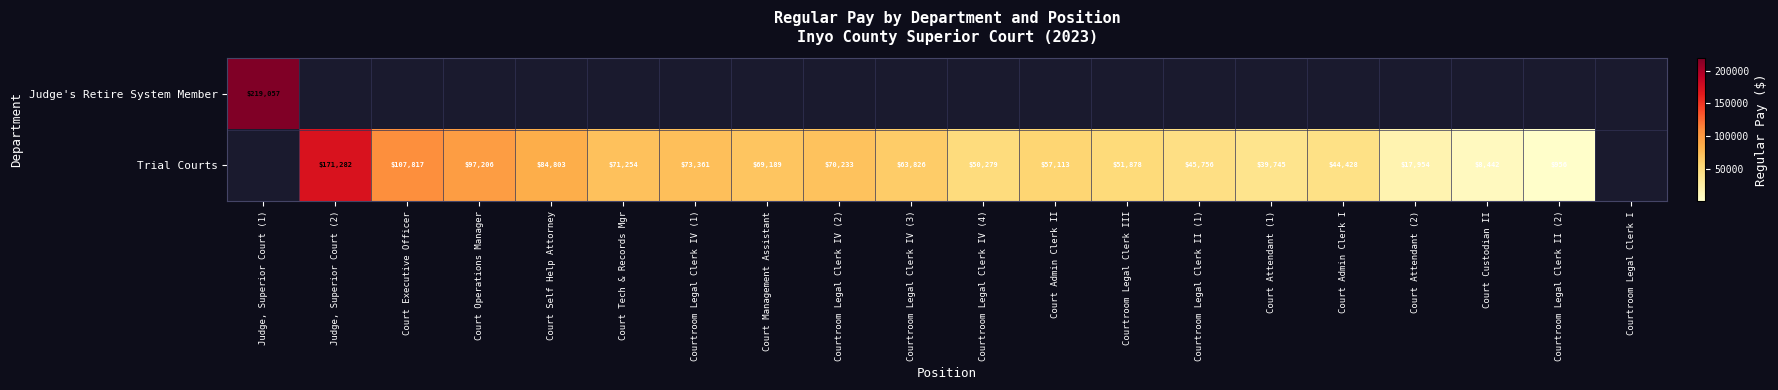

Is it true that Trial Courts equals 68890 at Courtroom Legal Clerk II (1)?

False